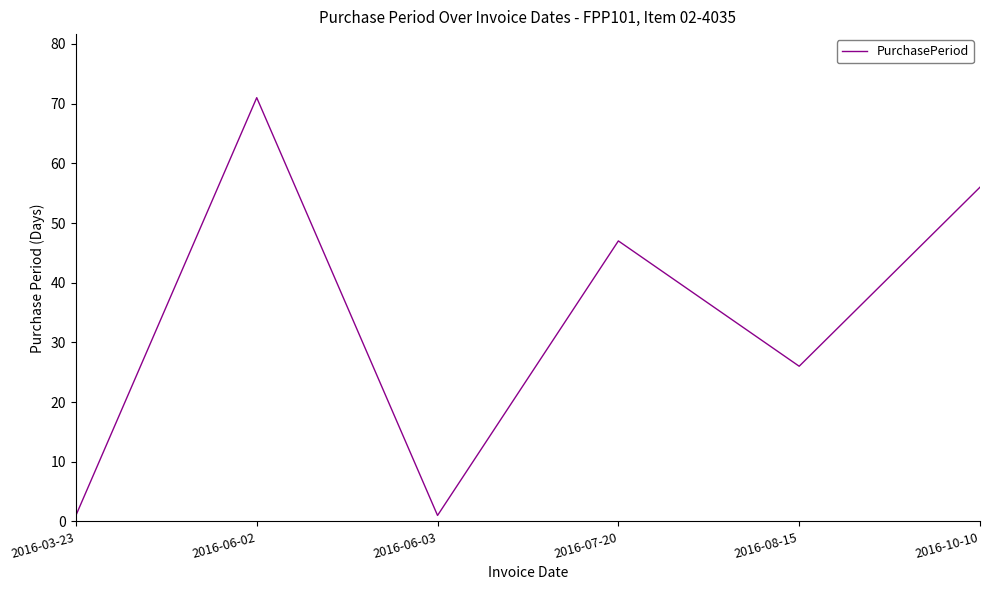

True or false: the data has more than 1 interior local peaks.

True